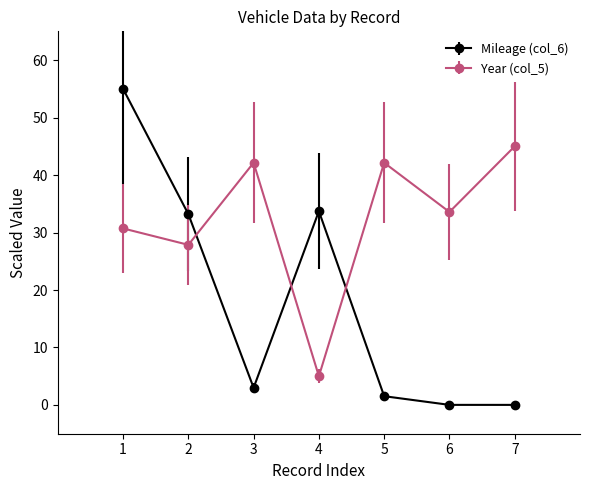

Which series changed the most between 5 and 6?

Year (col_5)